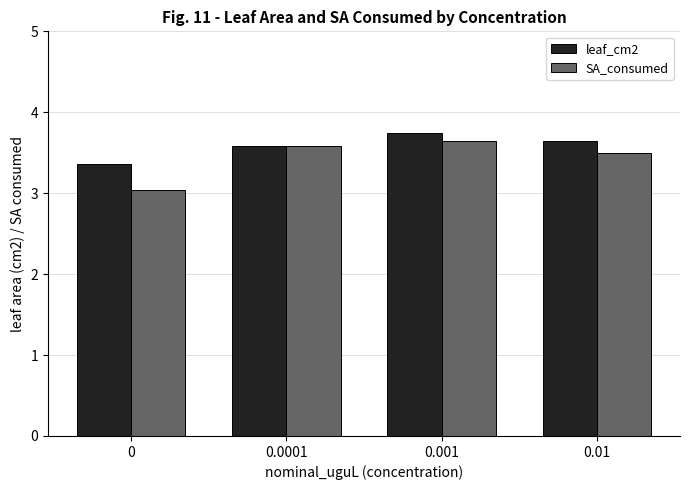

What is the difference between the second highest and minimum values in the leaf_cm2 series?

0.3